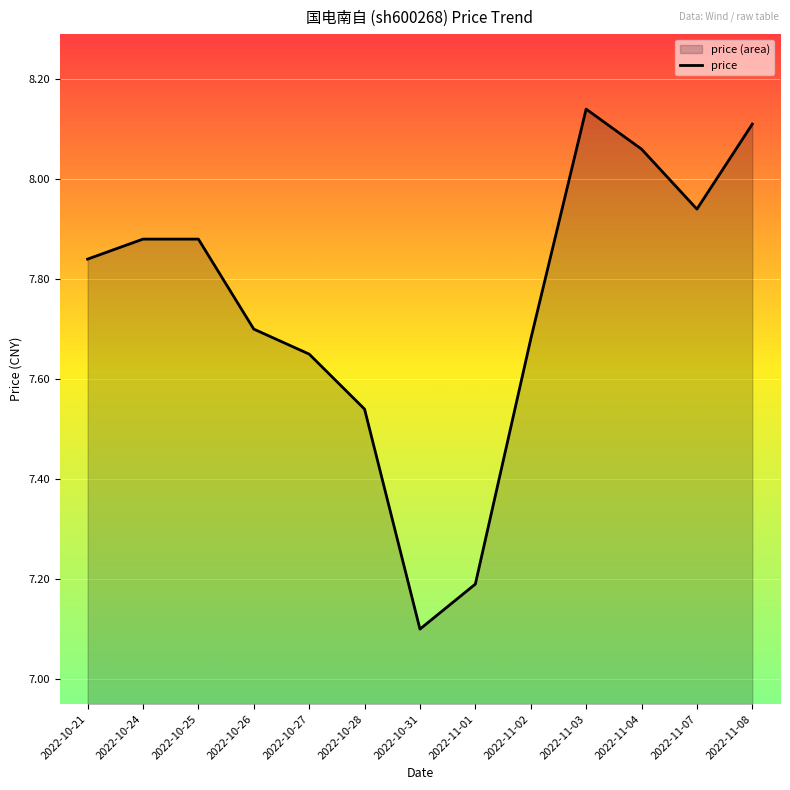

Where is the data nearest to the value 7?

2022-10-31